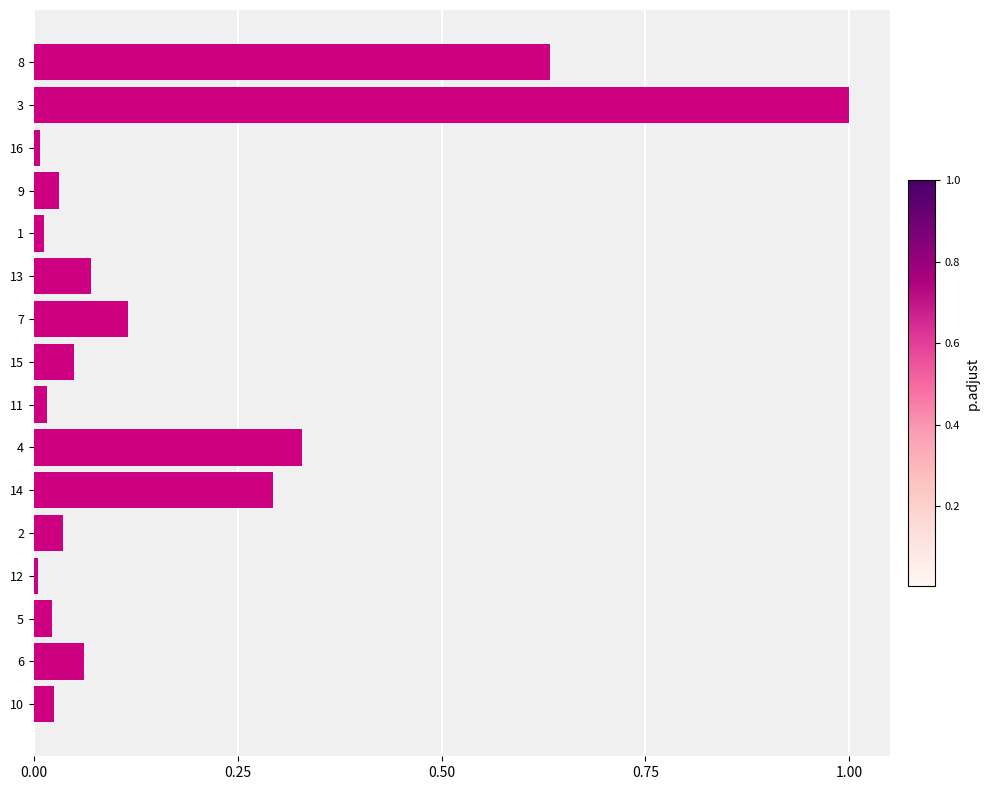

Which has a higher value, 5 or 8?

8